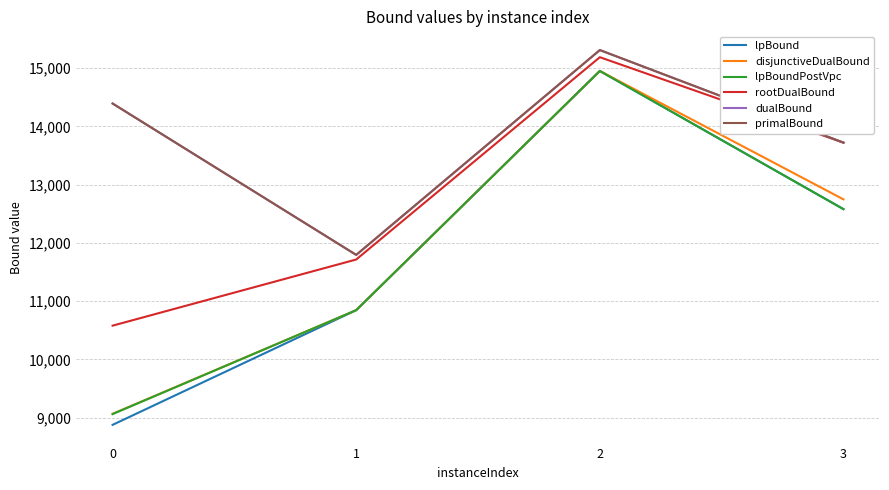

Is it true that lpBoundPostVpc equals 3916.6 at 2?

False